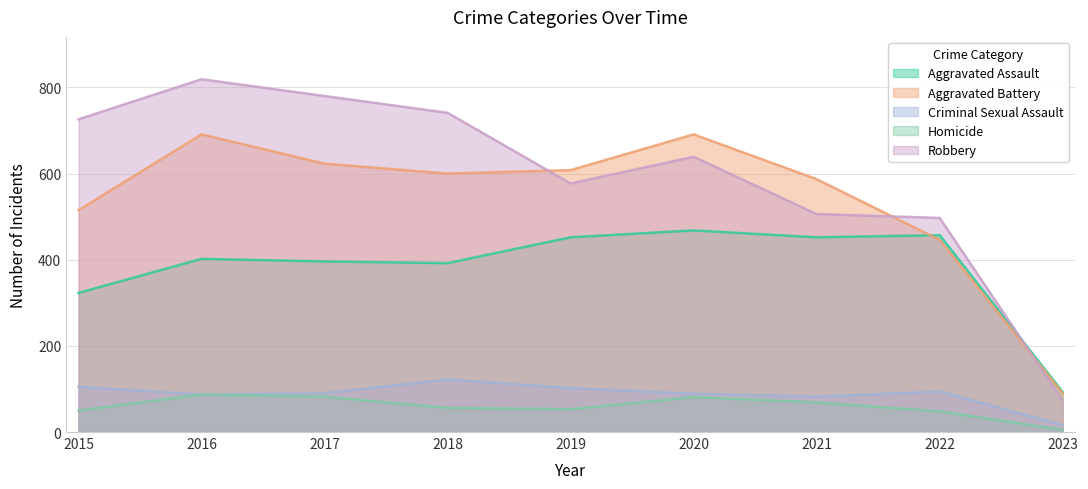

Between 2021 and 2018, which is larger?

2021